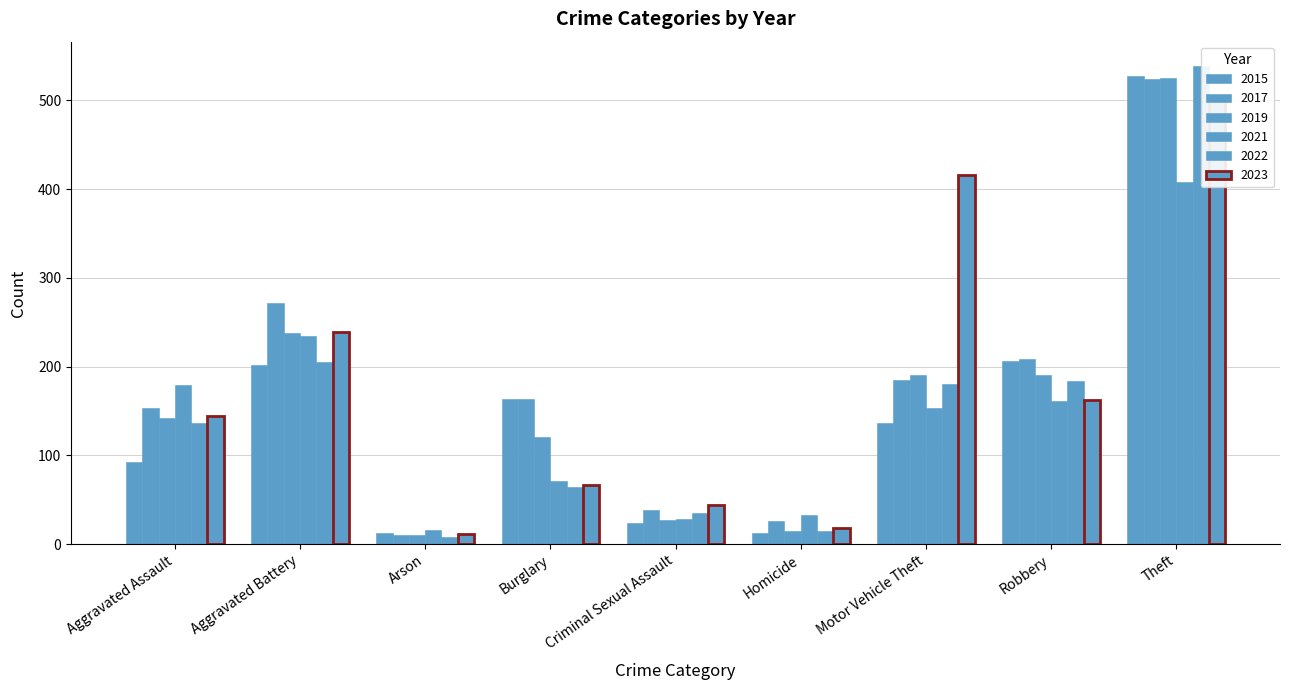

Which category has the lowest value across all series?

Arson